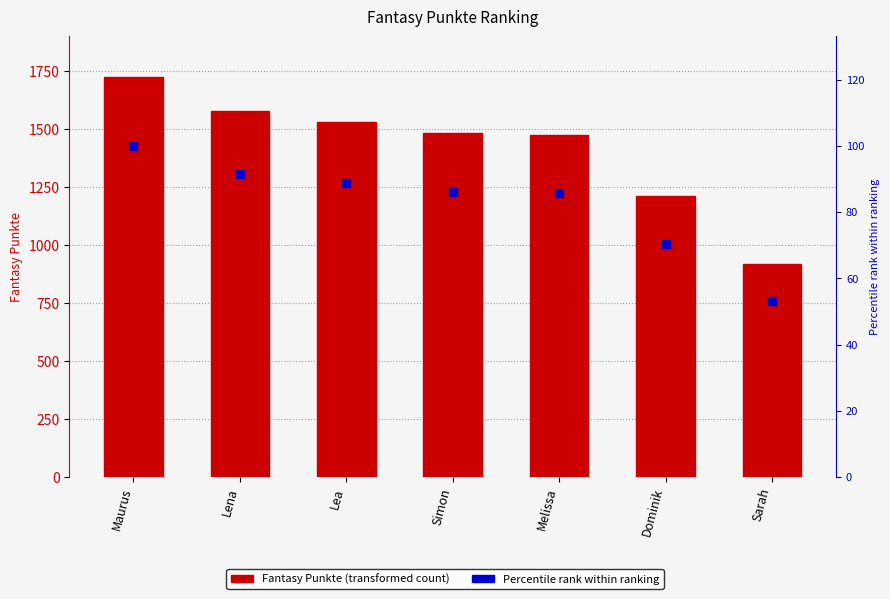

What is the total value across all series at Melissa?

1561.7